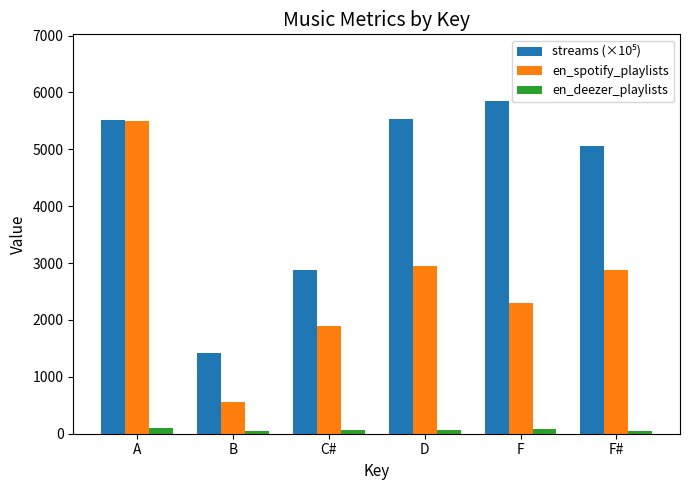

How many series are shown in this chart?

3